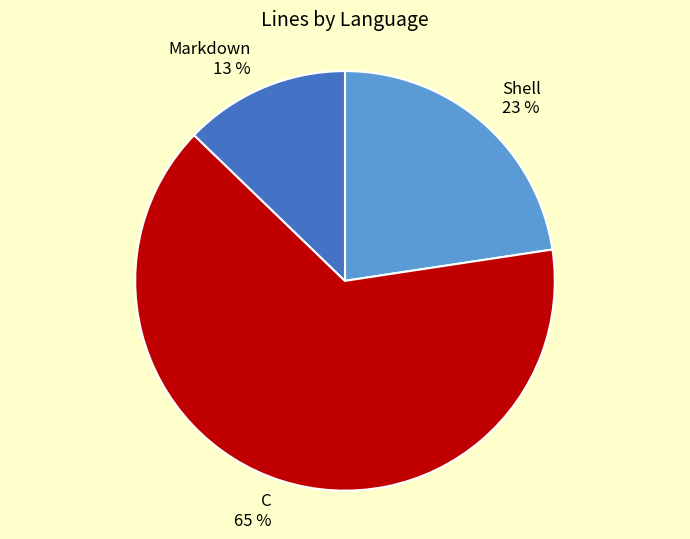

Is the sum of Shell and Markdown greater than half?

No